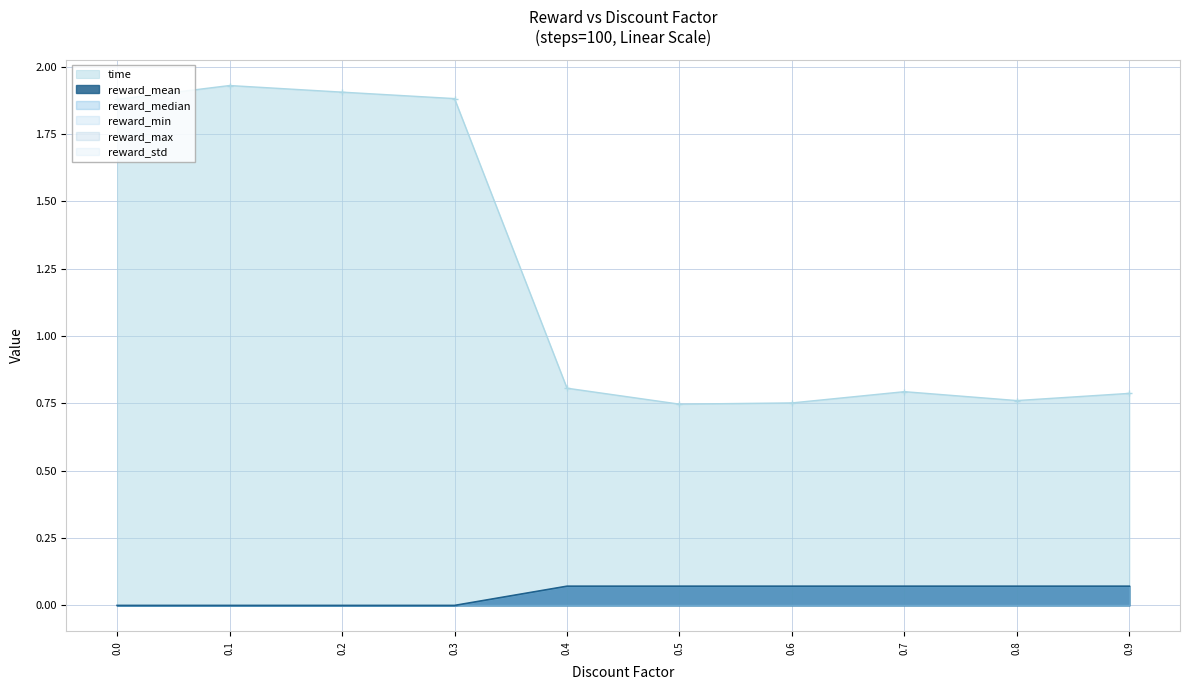

The value of reward_max at 0.6 is 0.0. True or false?

False